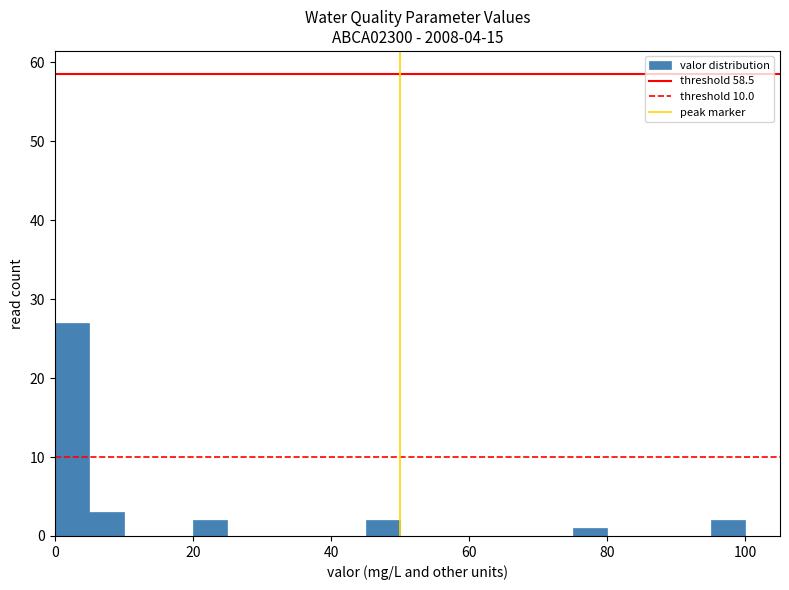

Read against the x-axis, roughly where is the centre of the tallest bar?

2